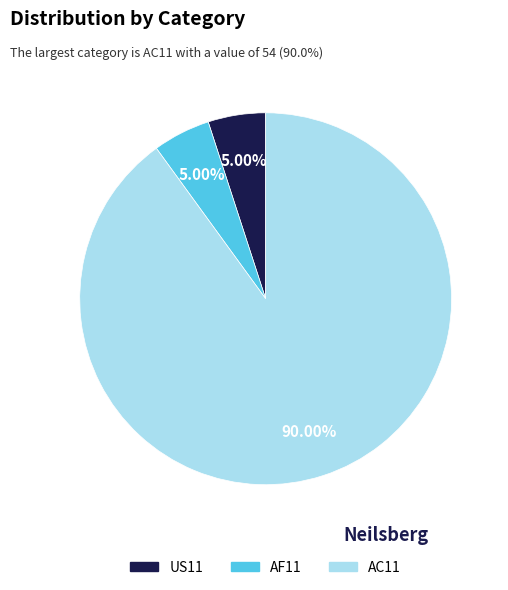

Between AC11 and AF11, which is larger?

AC11